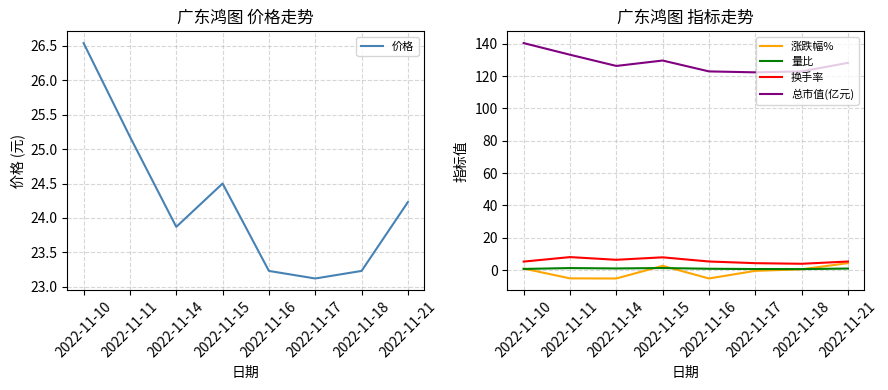

At which label is 量比 closest to 0?

2022-11-18